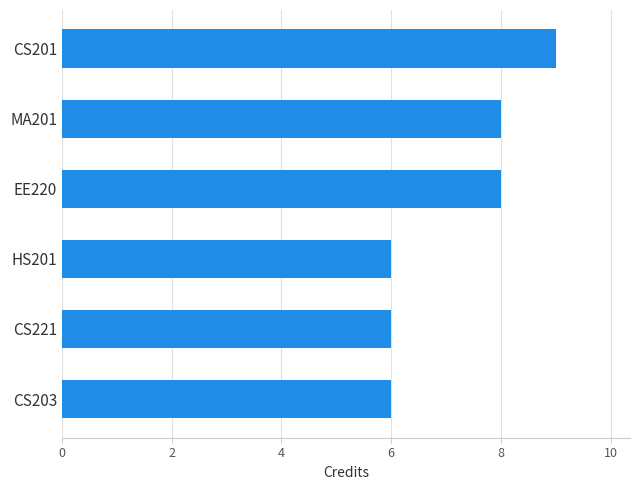

How many values are between 6 and 8?

5